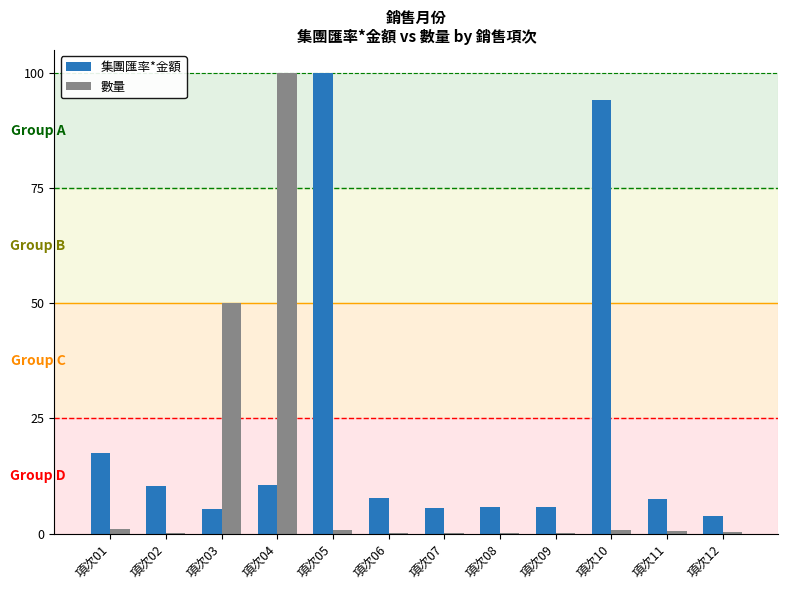

What is the sum of all 數量 values?

153.3